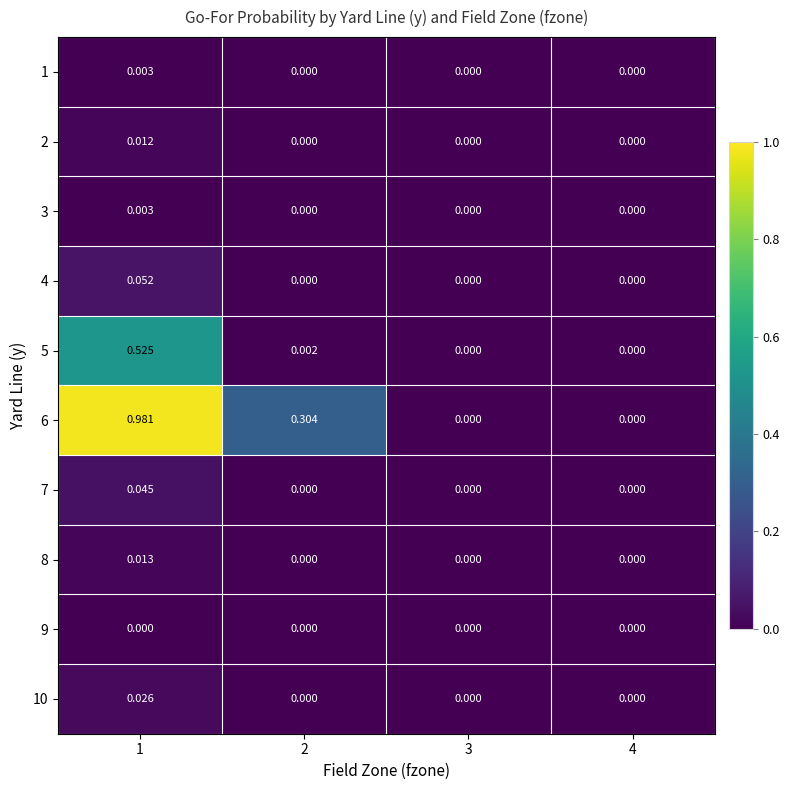

How many values in the 10 series exceed 0?

1